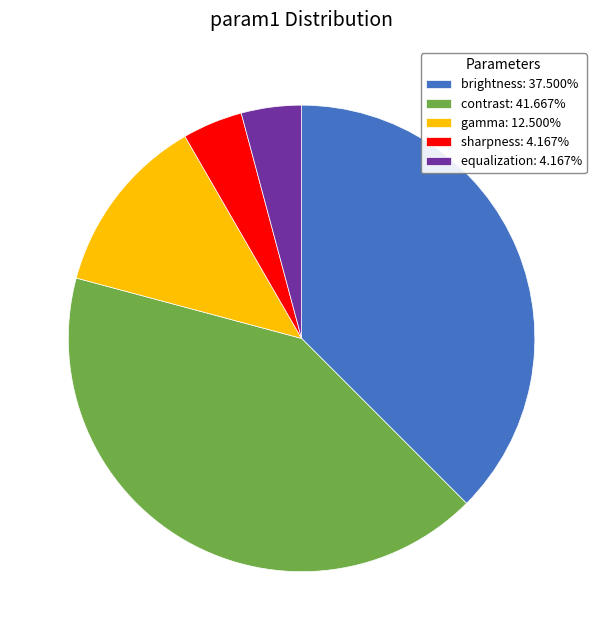

Which slice is the largest?

contrast